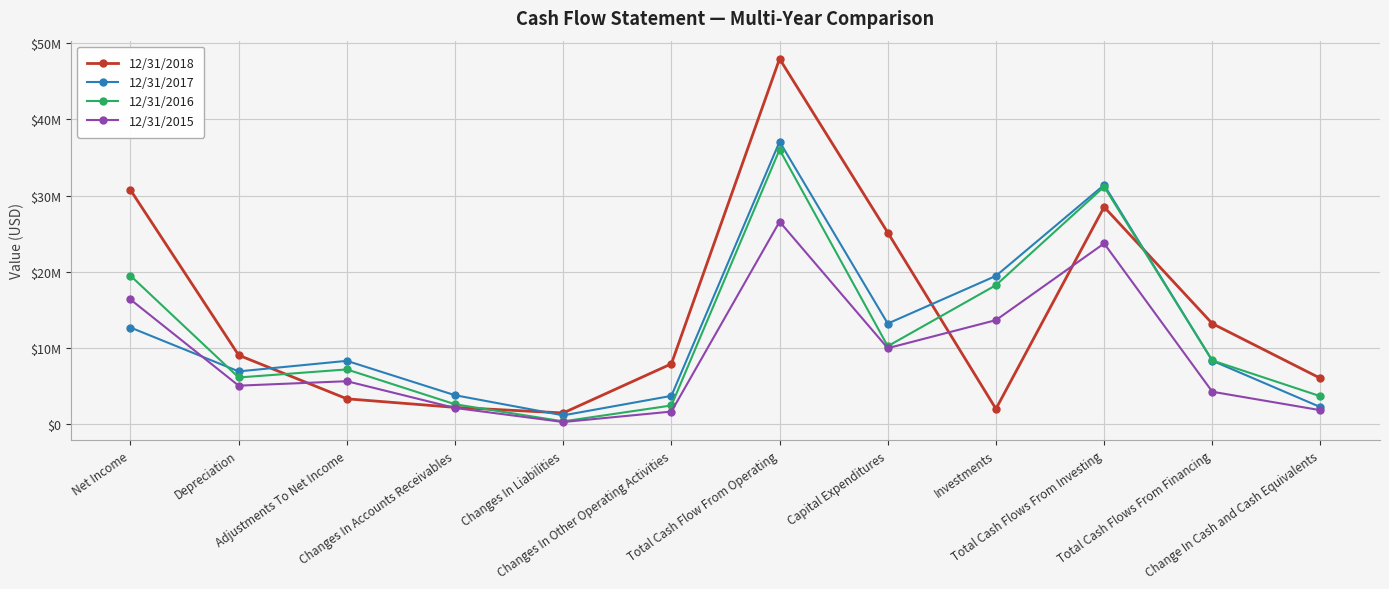

Does the chart have visible grid lines?

Yes